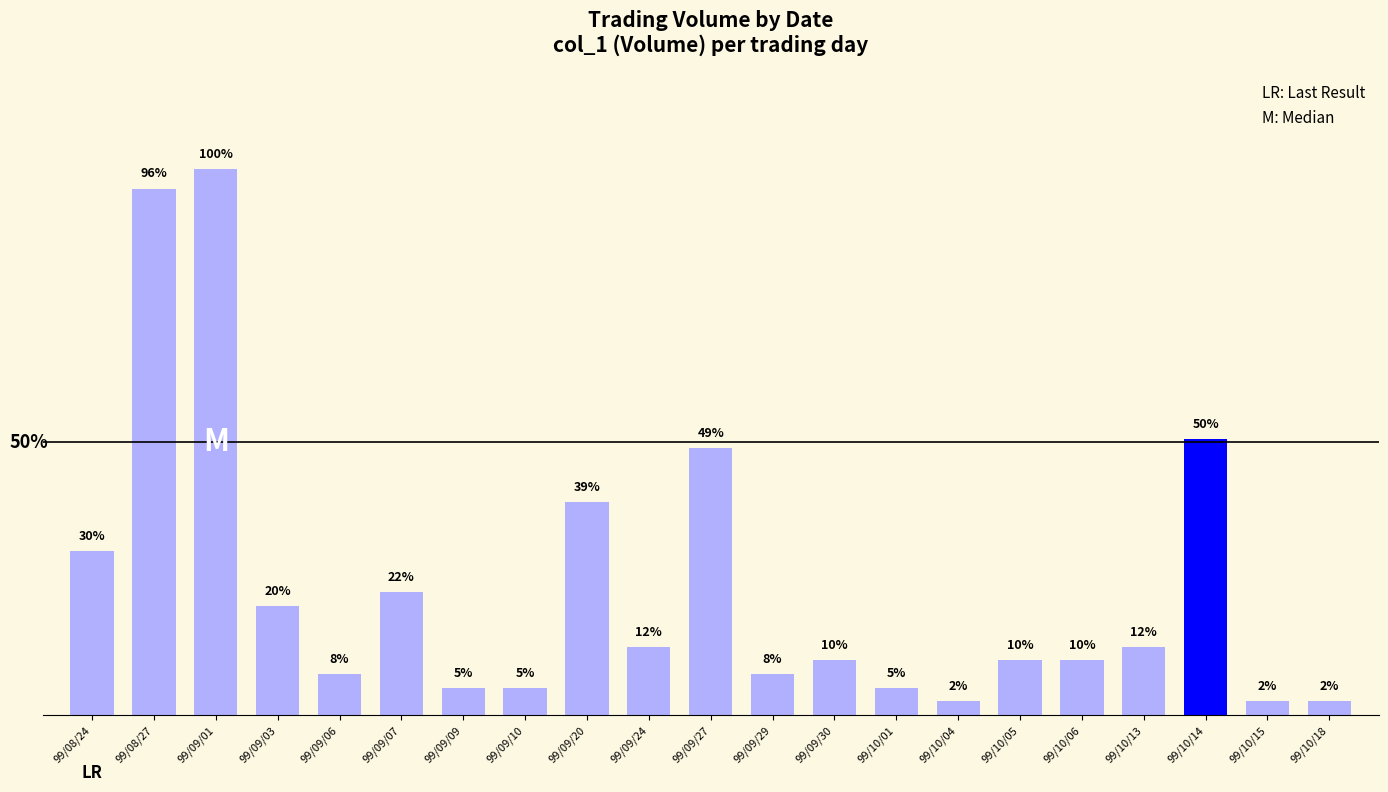

Reading left to right, extract all data points from this chart.

99/08/24=60000	99/08/27=193000	99/09/01=200000	99/09/03=40000	99/09/06=15000	99/09/07=45000	99/09/09=10000	99/09/10=10000	99/09/20=78000	99/09/24=25000	99/09/27=98000	99/09/29=15000	99/09/30=20000	99/10/01=10000	99/10/04=5000	99/10/05=20000	99/10/06=20000	99/10/13=25000	99/10/14=101000	99/10/15=5000	99/10/18=5000